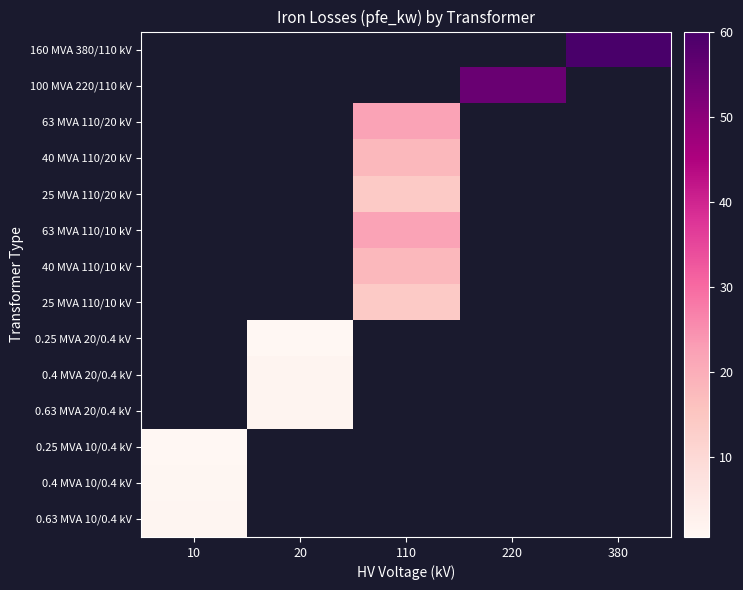

At which category does the chart reach its peak across all series?

380